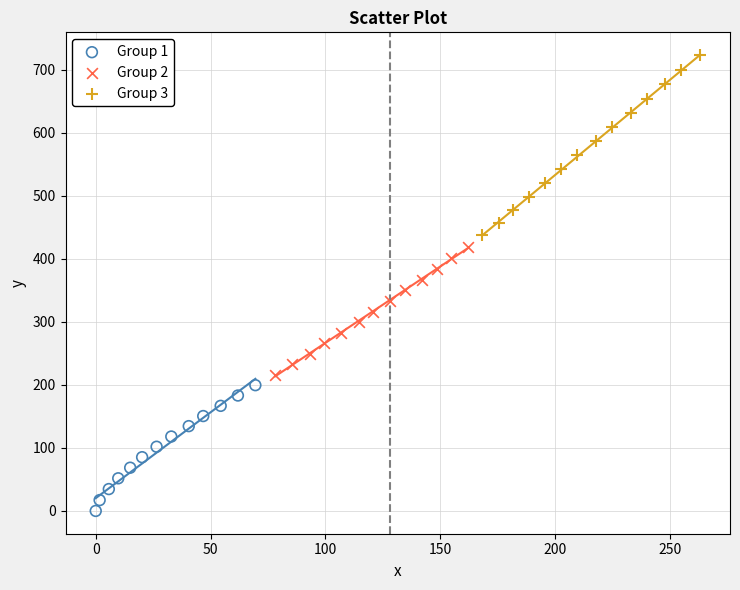

Which series reaches the maximum Y coordinate?

Group 3